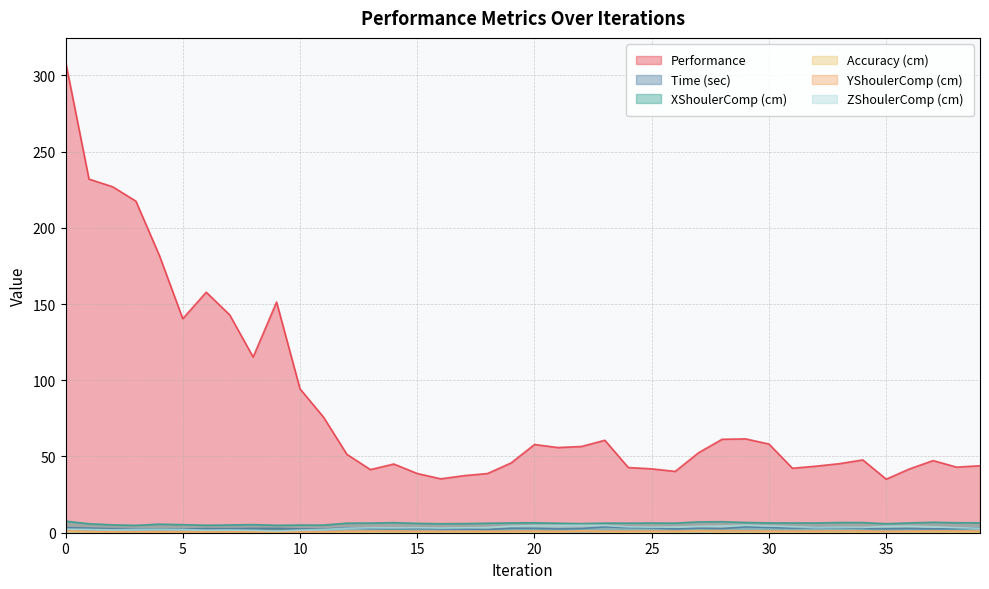

What value does the Performance series have at 20?

57.9